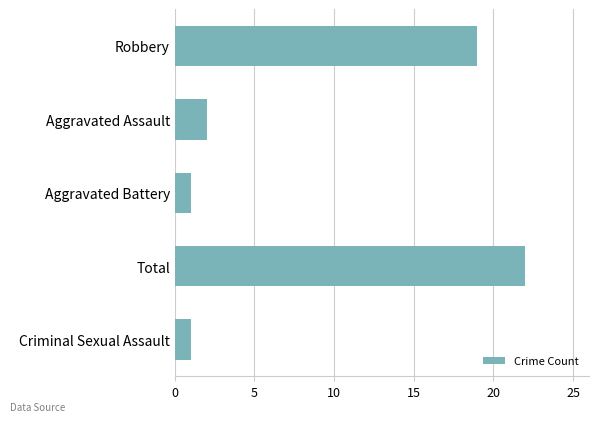

What is the greatest value displayed?

22